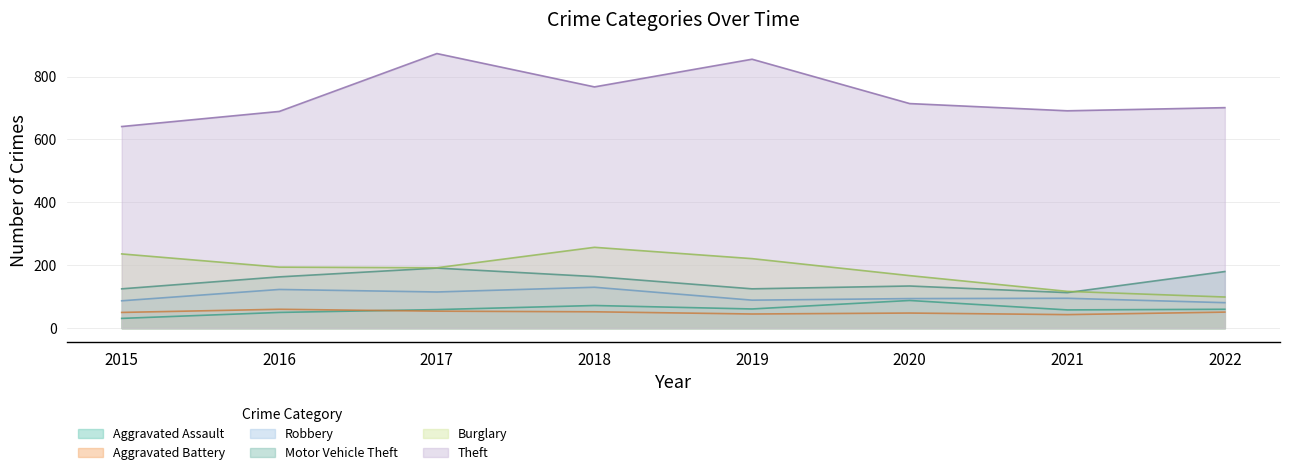

Reading left to right, extract all data points from this chart.

Aggravated Assault: 31	50	59	72	61	88	58	60
Aggravated Battery: 50	60	54	52	45	48	43	51
Burglary: 236	194	192	257	221	167	117	99
Motor Vehicle Theft: 125	163	191	164	125	134	113	180
Robbery: 87	123	115	130	89	94	95	81
Theft: 641	689	873	767	855	714	691	701